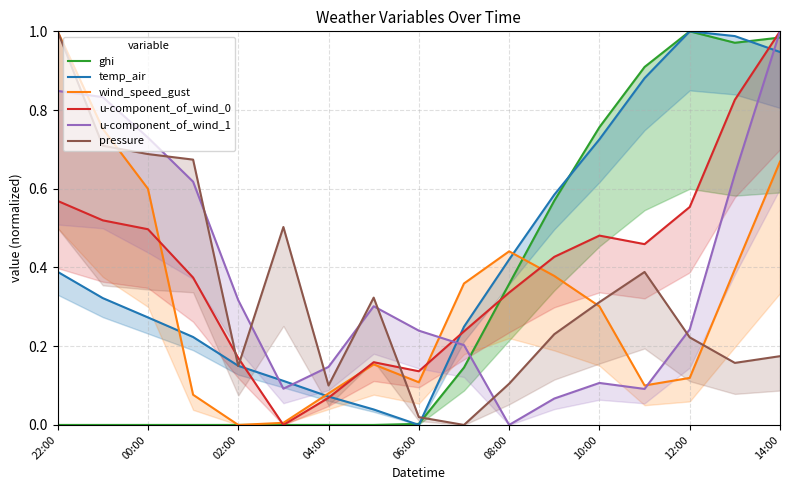

What is the highest value of the pressure series?

1.0